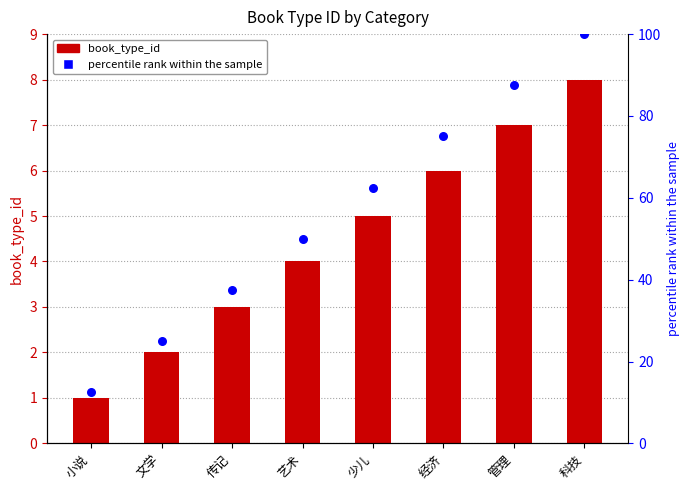

Is the value of percentile rank within the sample at 科技 greater than the value of book_type_id at 小说?

Yes